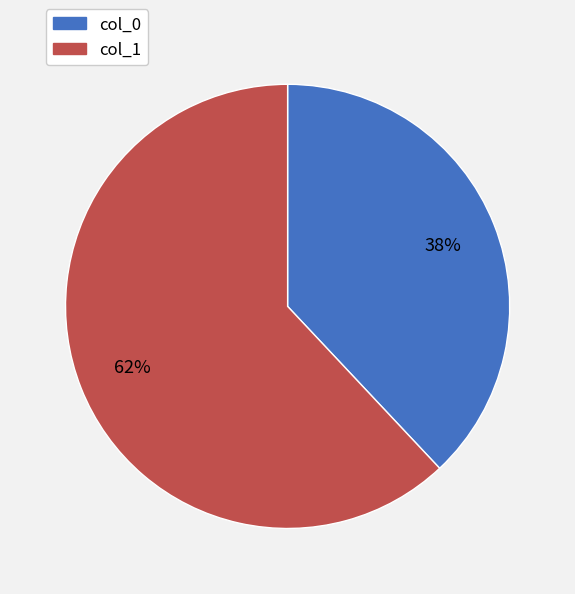

To the nearest percent, what is the combined percentage of col_0 and col_1?

100%